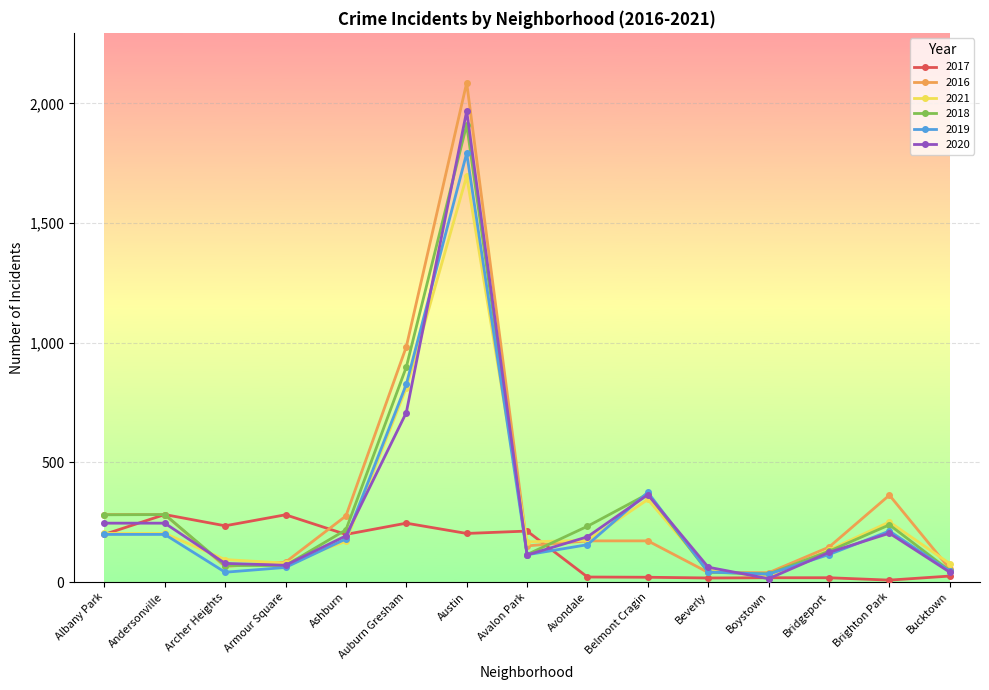

At which category does the chart reach its peak across all series?

Austin